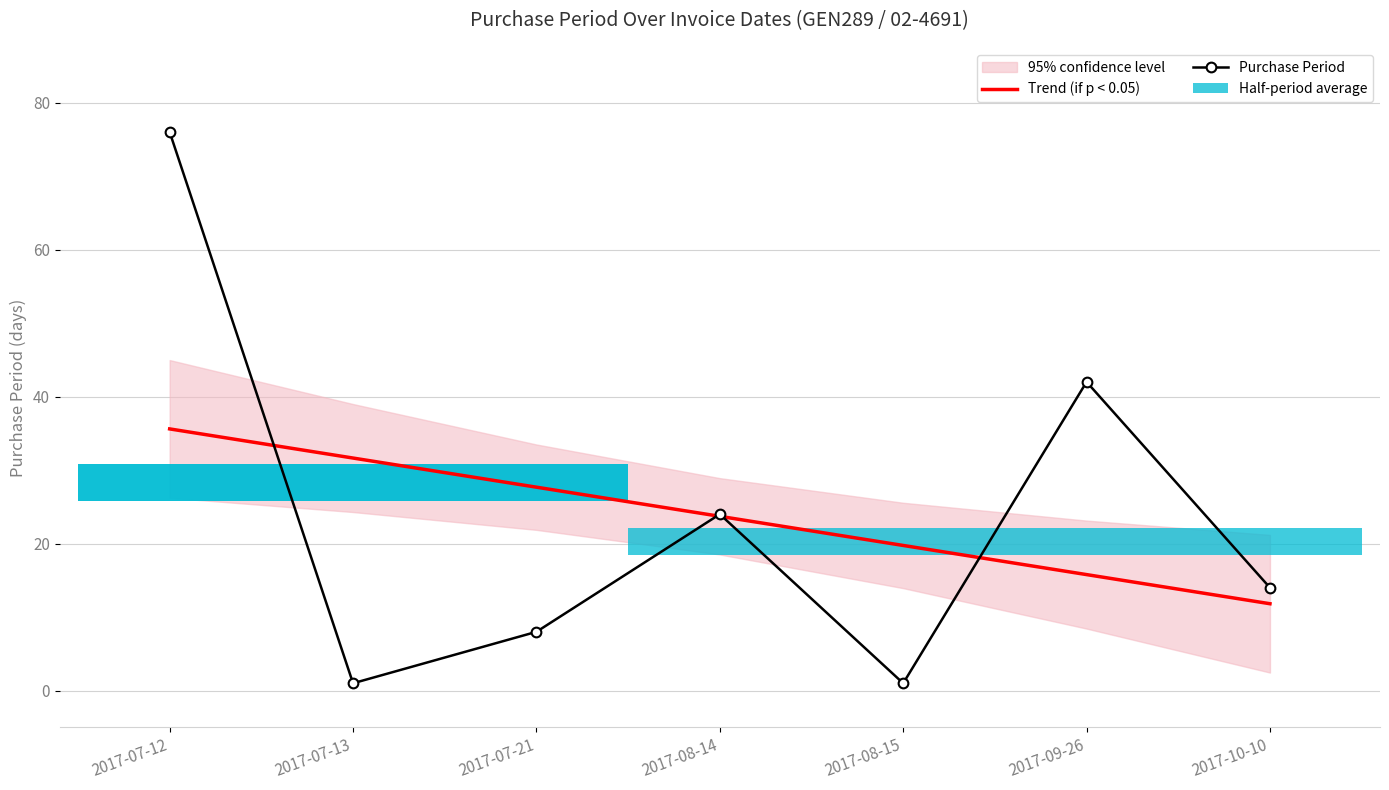

The value of Purchase Period at 2017-07-13 is 1.6. True or false?

False